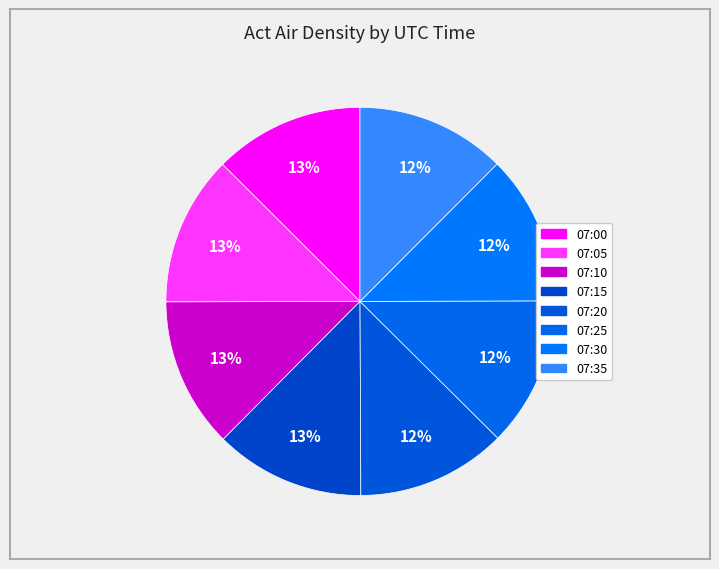

How many segments does this pie chart have?

8